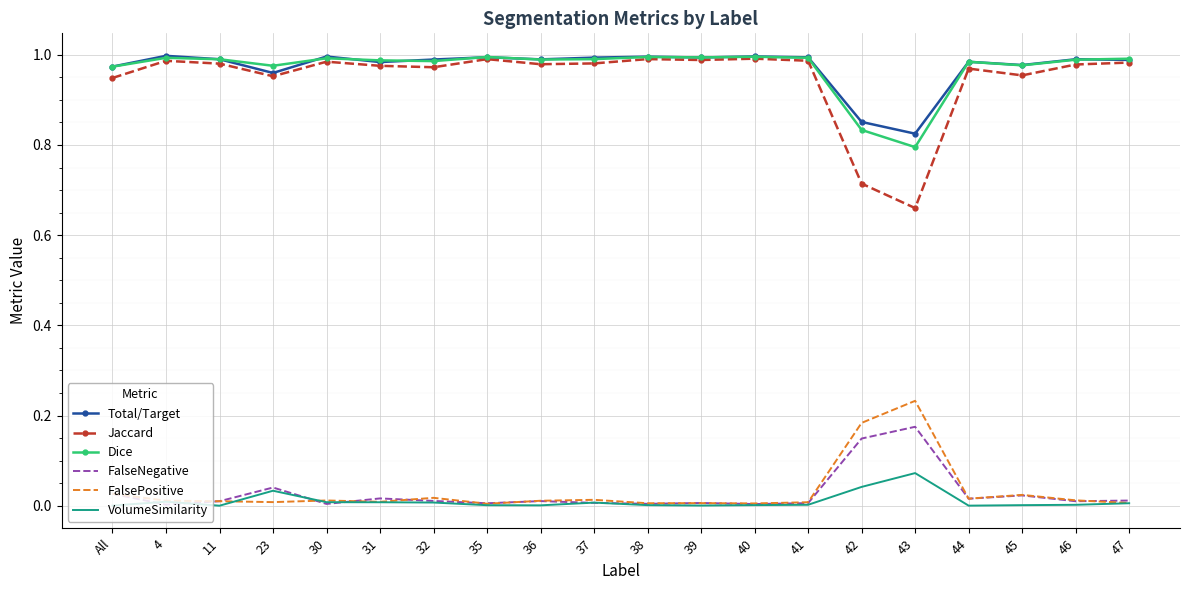

What are all the series names shown in the legend?

Total/Target, Jaccard, Dice, FalseNegative, FalsePositive, VolumeSimilarity